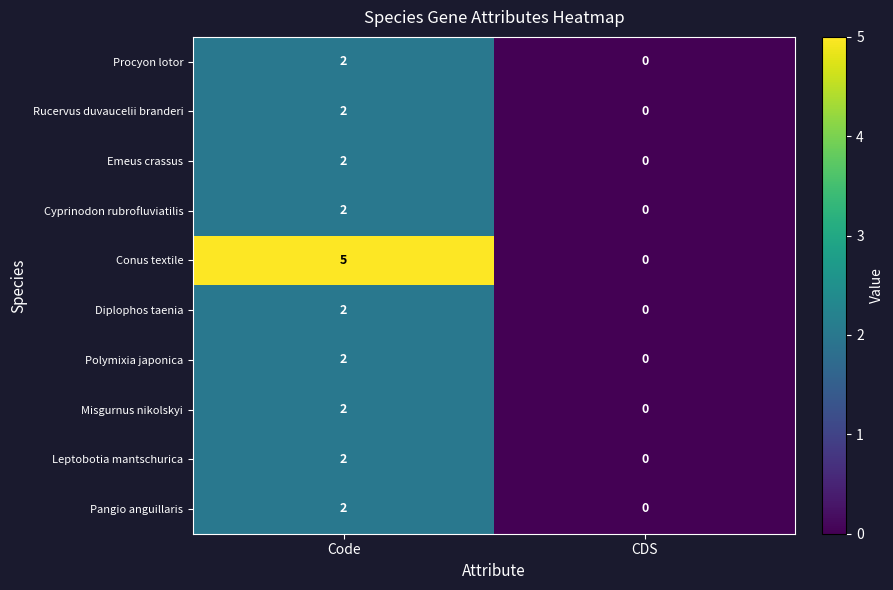

The value of Procyon lotor at CDS is -1. True or false?

False